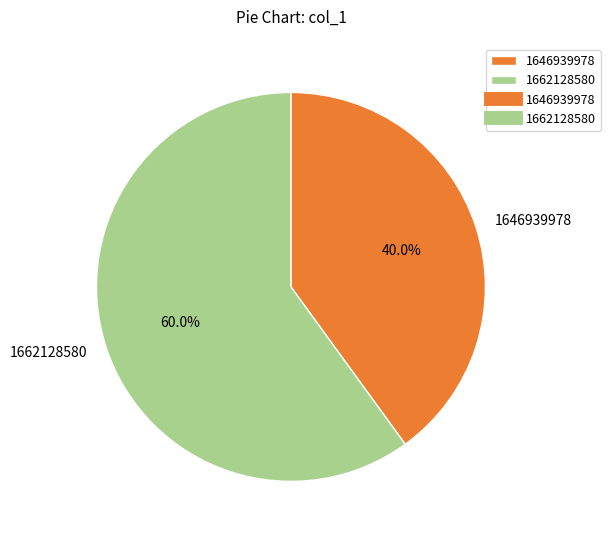

To the nearest percent, what is the difference between the largest and smallest slice percentages?

20%